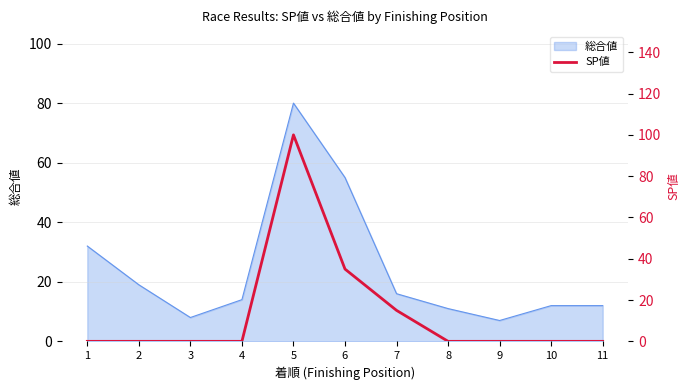

Which label corresponds to the largest value in the chart?

5